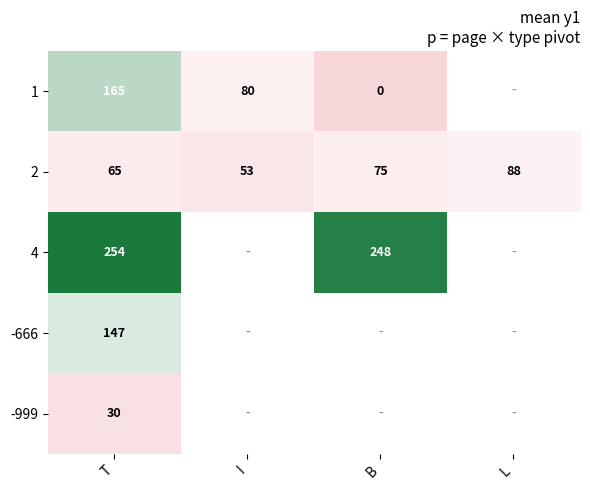

Is it true that 2 equals 147.0 at L?

False